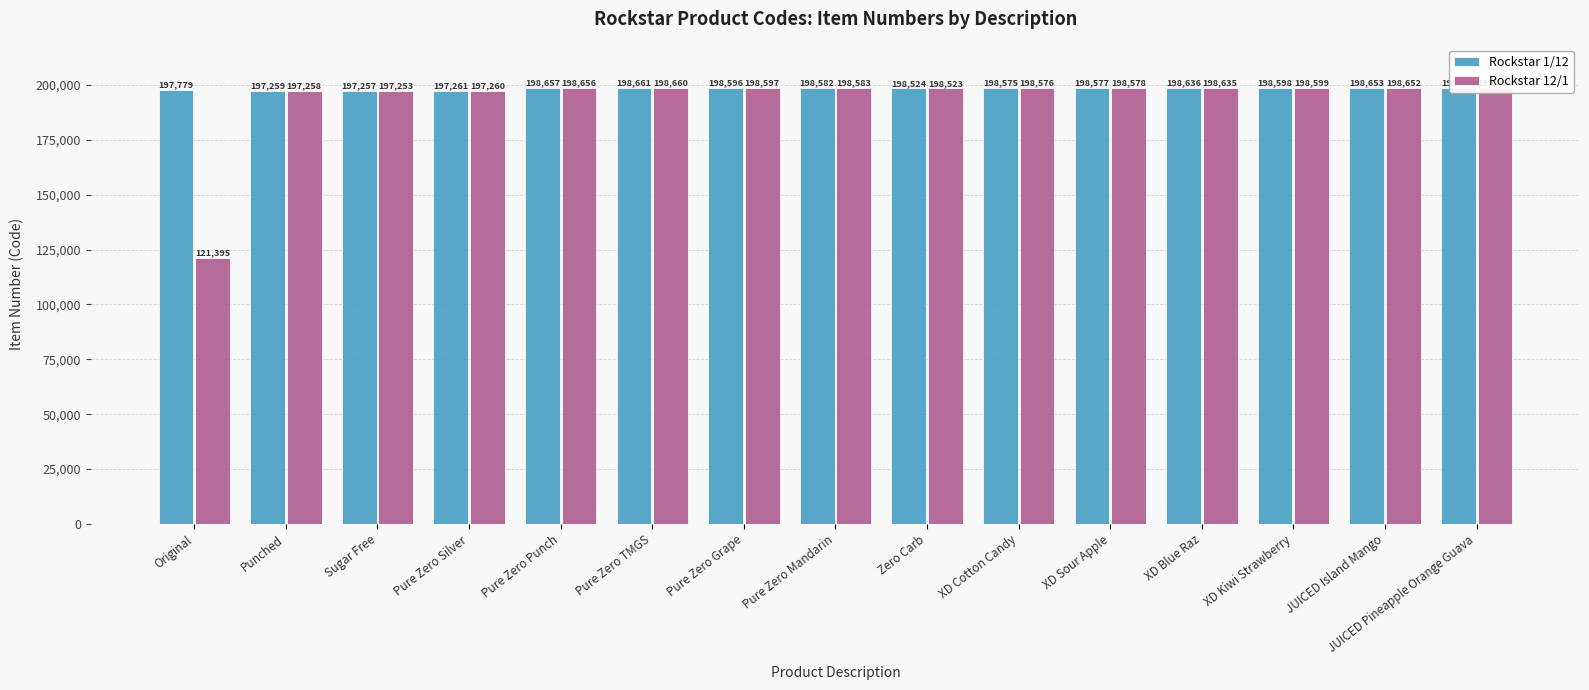

How many data points in Rockstar 12/1 are less than 198583?

7